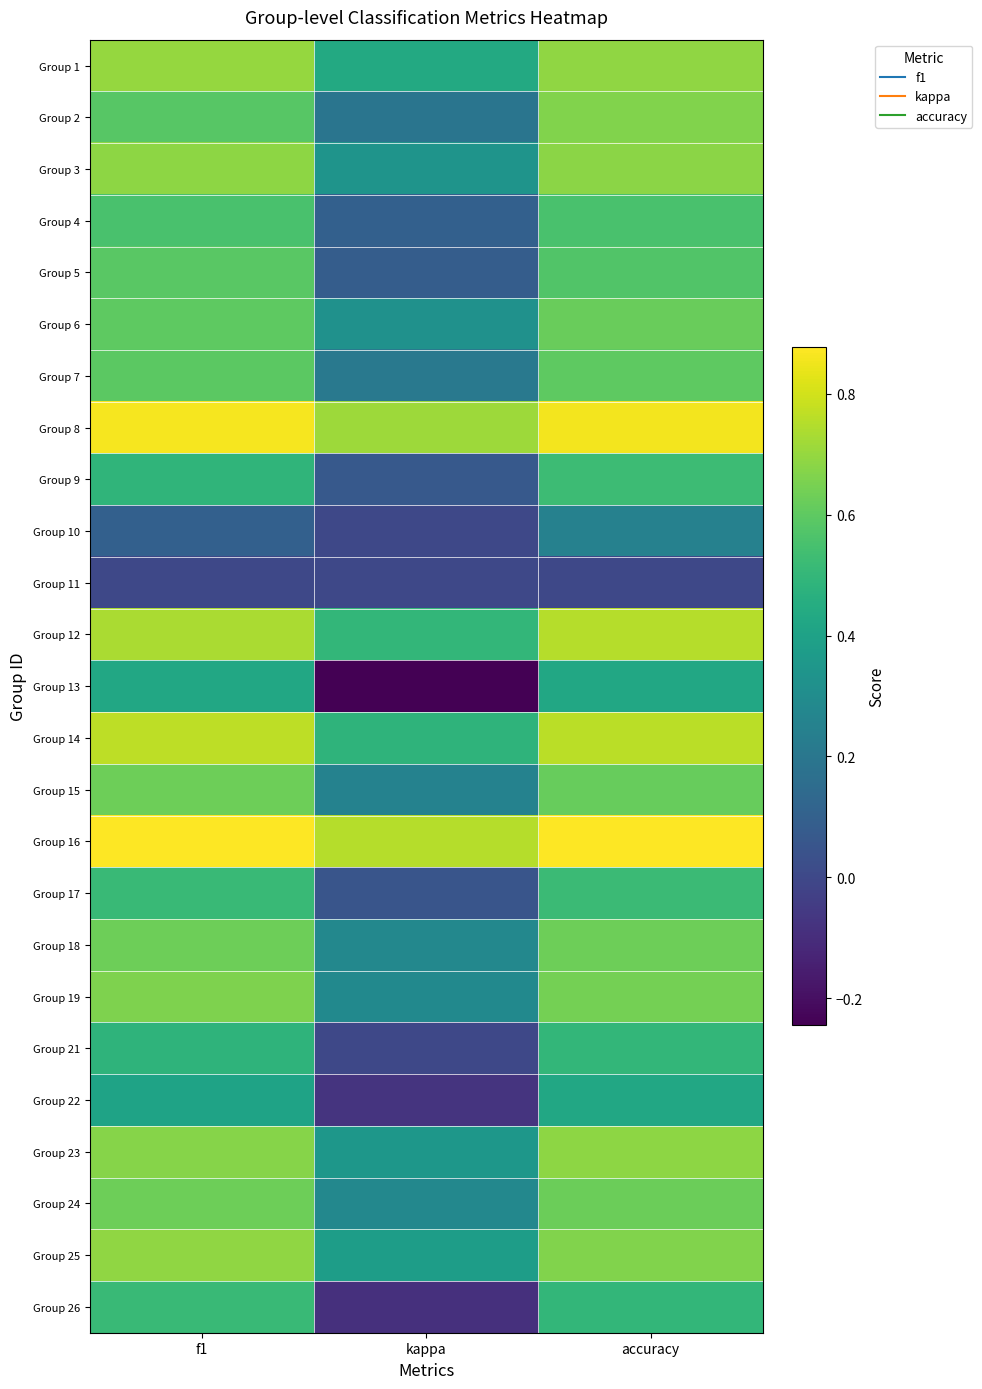

Count the number of categories in the chart.

3